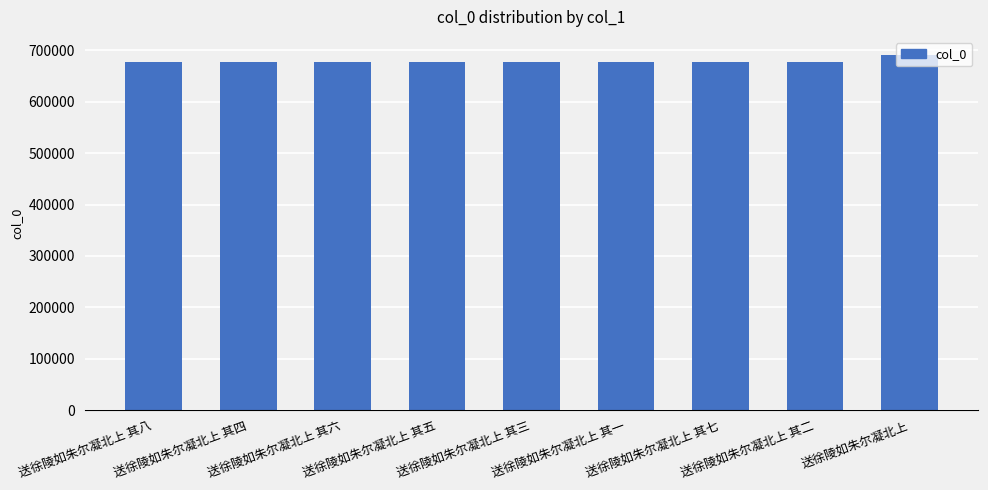

Are the bars grouped side by side (vs. stacked)?

No